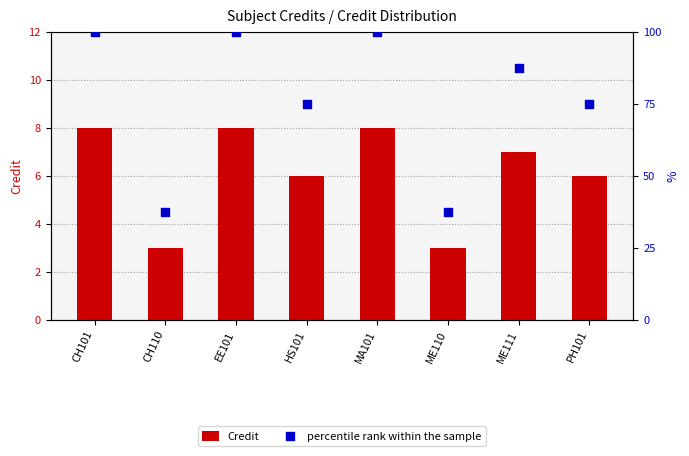

At how many categories does at least one series exceed 25?

8